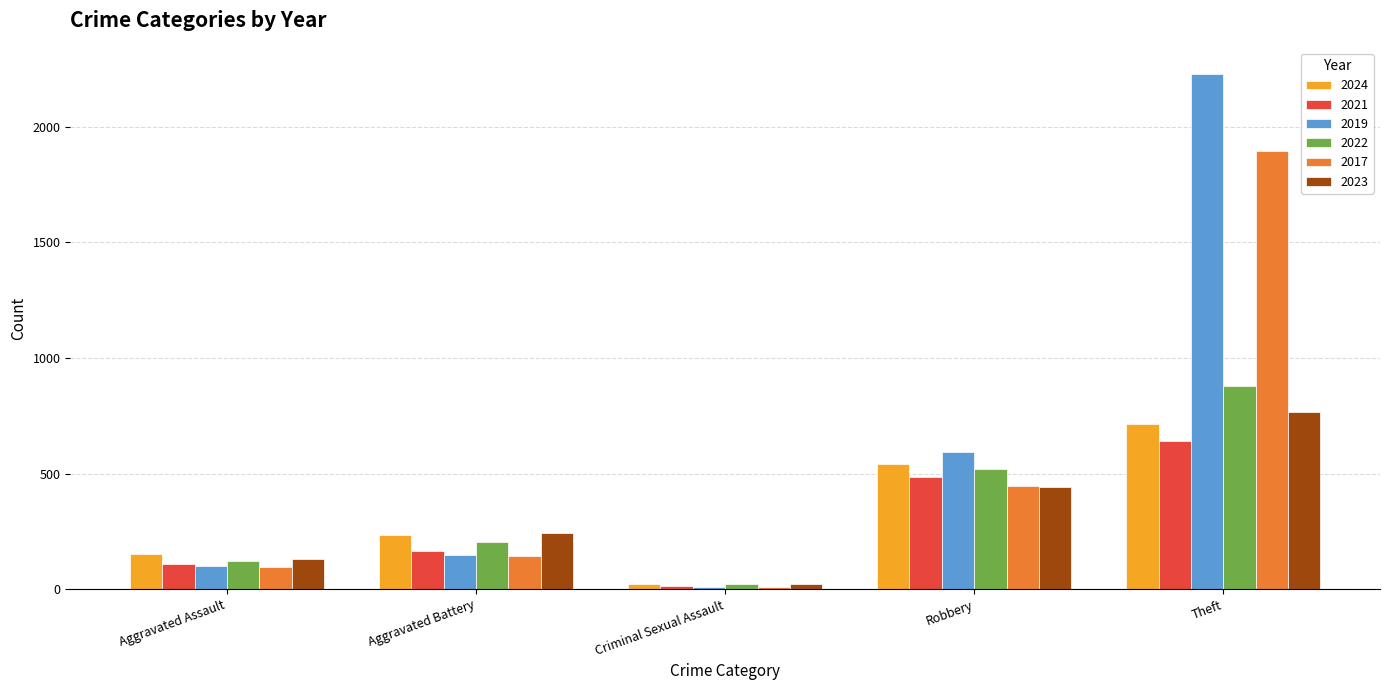

What value does the 2021 series have at Aggravated Battery?

163